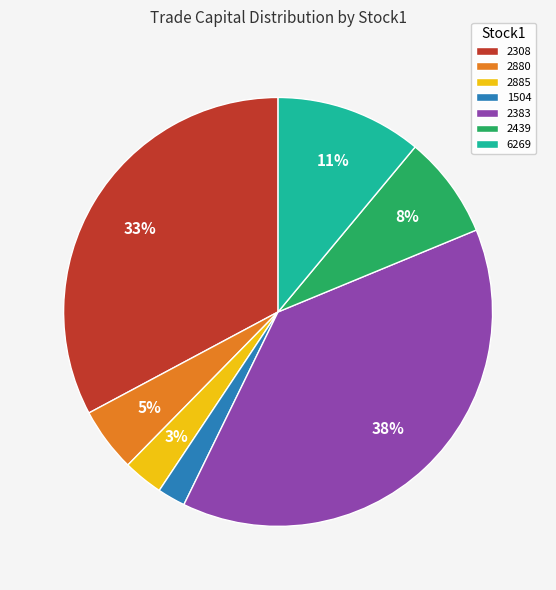

Count the number of slices in the pie.

7